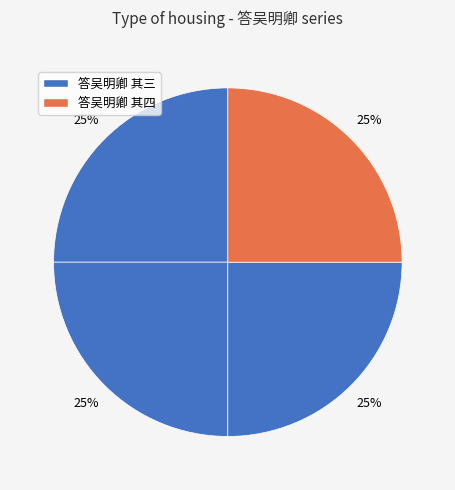

Does any single category account for the majority?

No